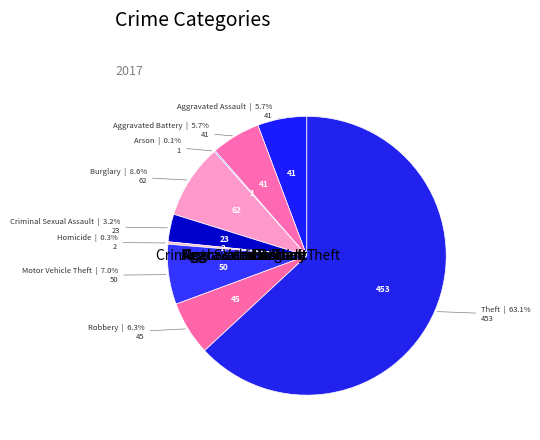

What percentage is NOT represented by Aggravated Battery?

94.3%